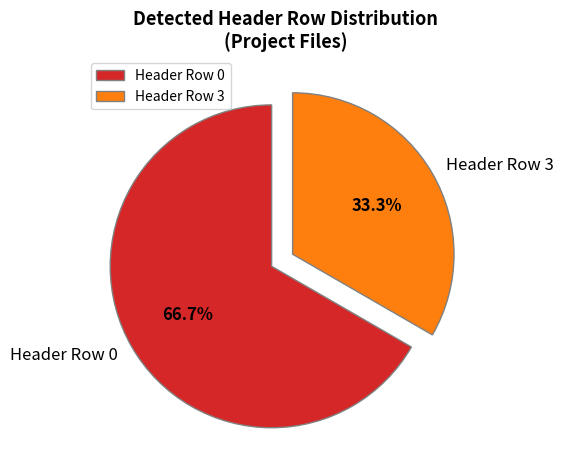

Which category has the smallest portion of the pie?

Header Row 3